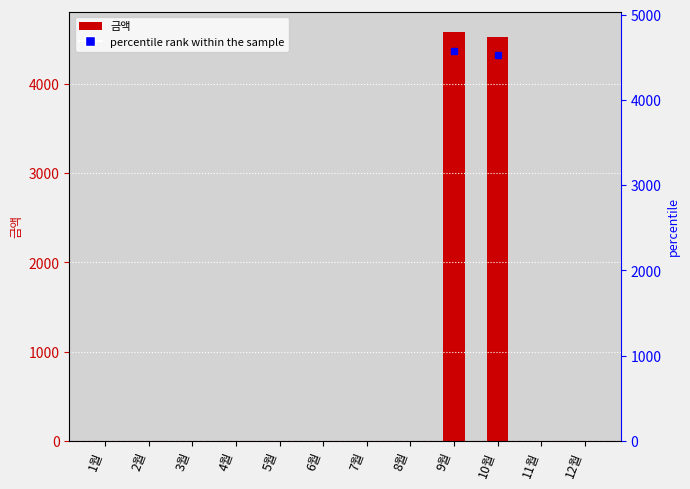

What is the difference between the maximum and second lowest values?

4580